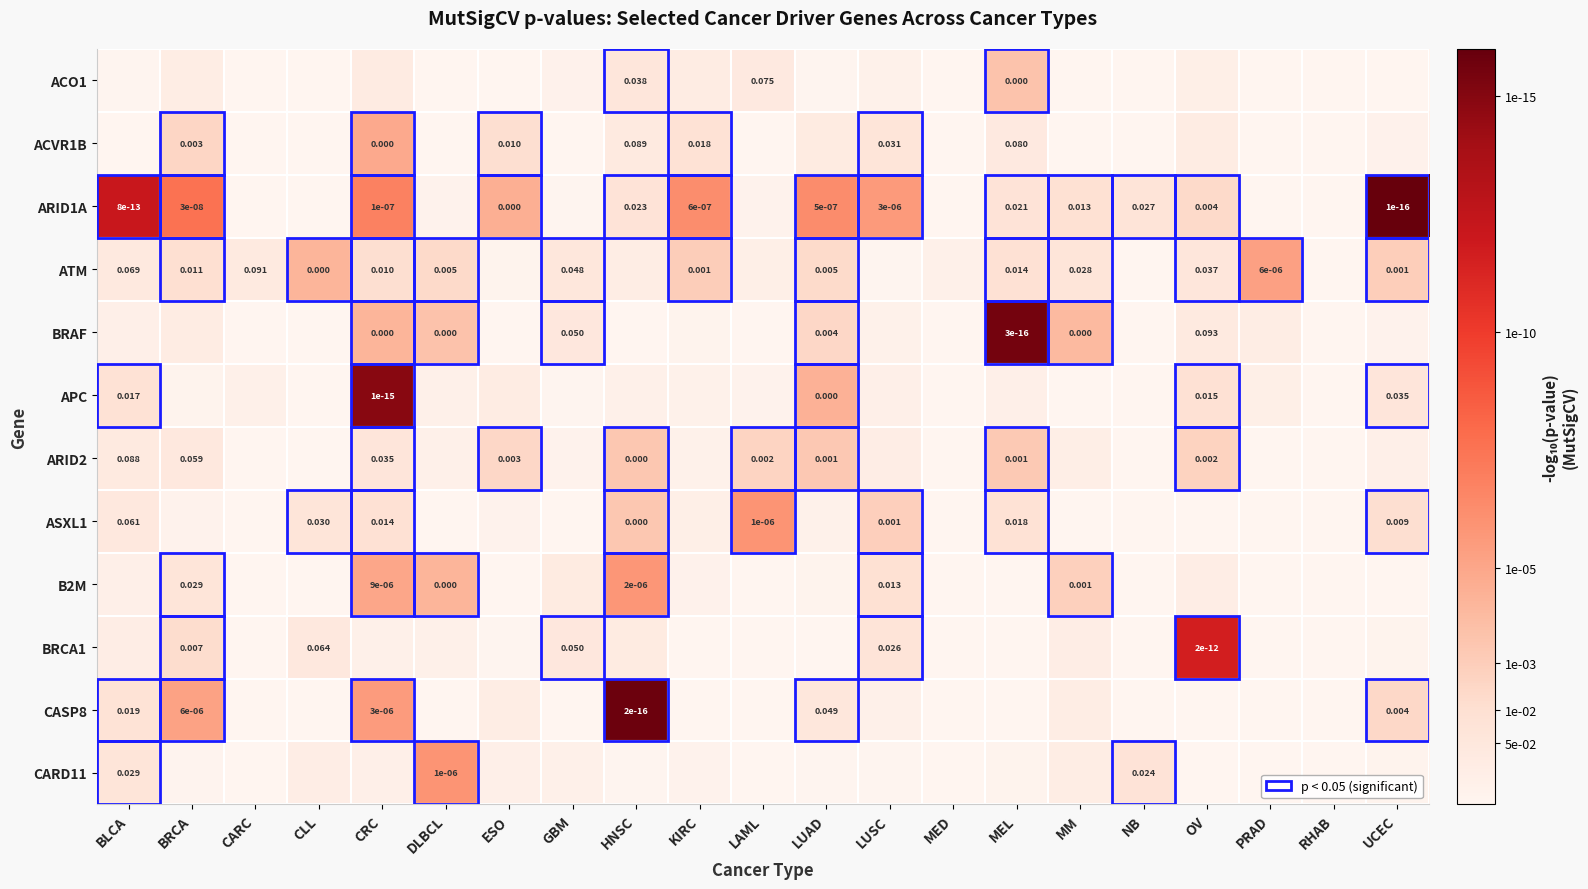

At how many categories does at least one series exceed 2?

16